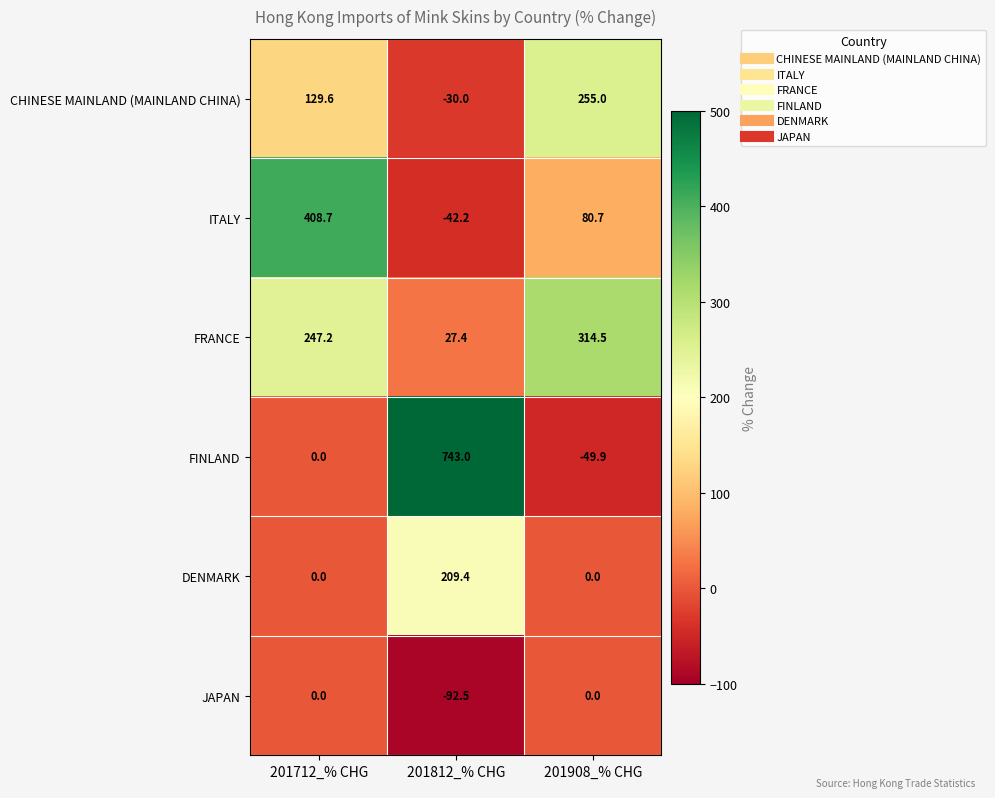

The value of CHINESE MAINLAND (MAINLAND CHINA) at 201712_% CHG is 194.0. True or false?

False